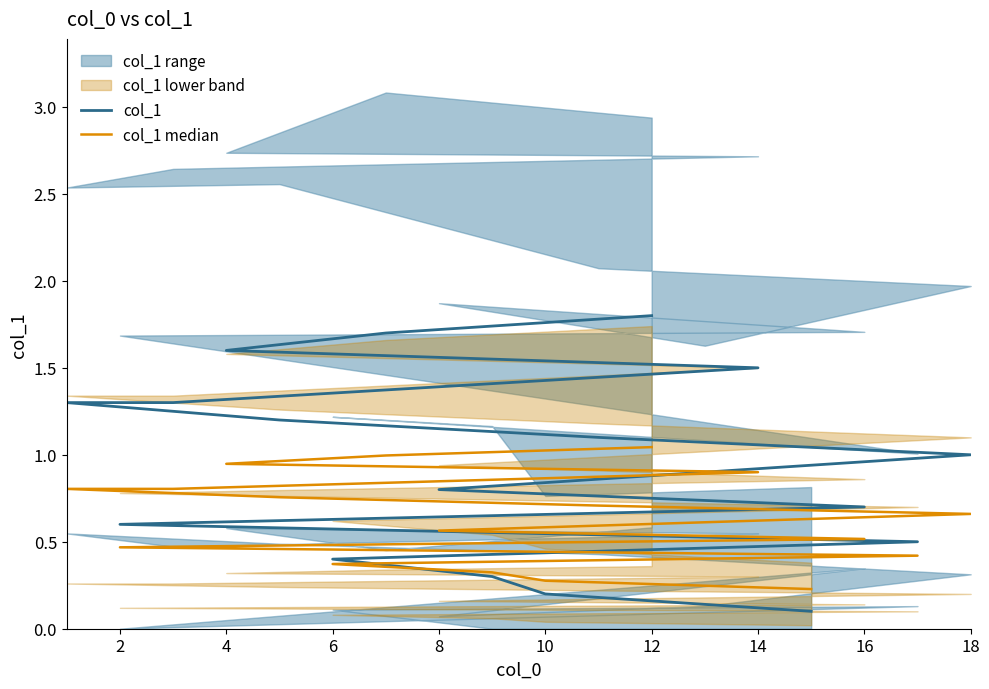

What is the spread (max minus min) of values at 14?

0.2